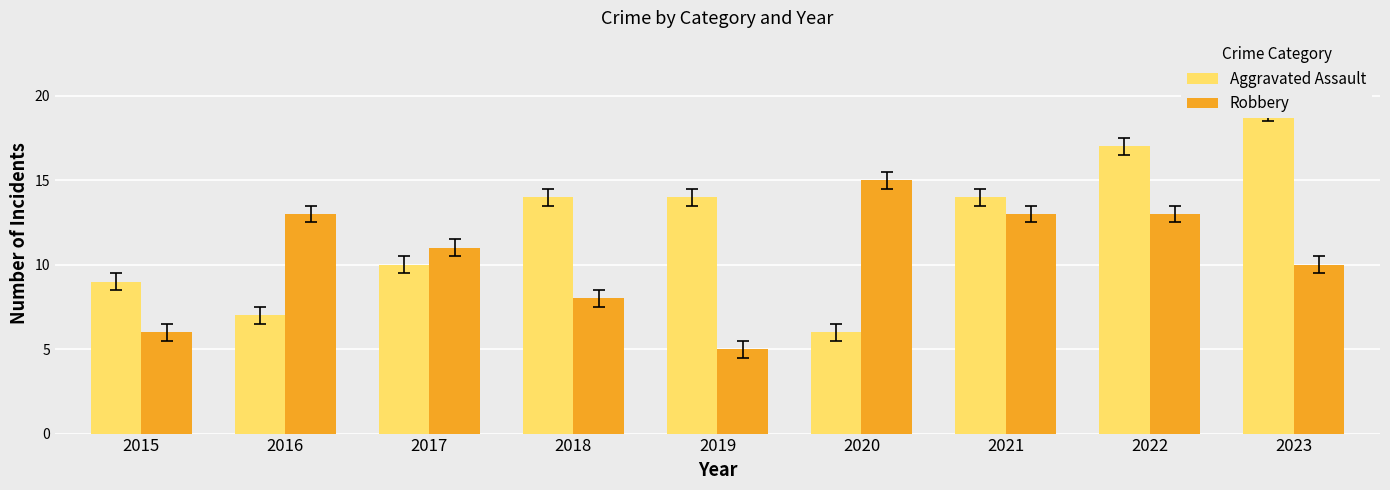

Rank the series by their maximum value, from highest to lowest.

Aggravated Assault, Robbery